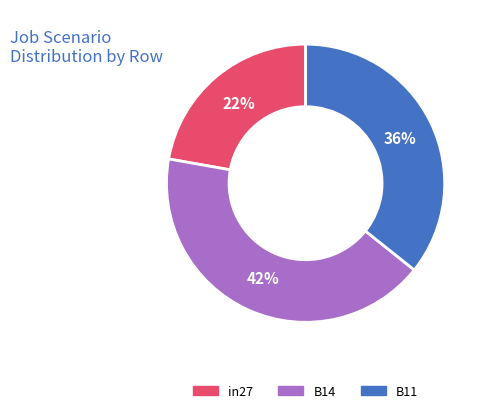

How many slices are in this pie chart?

3